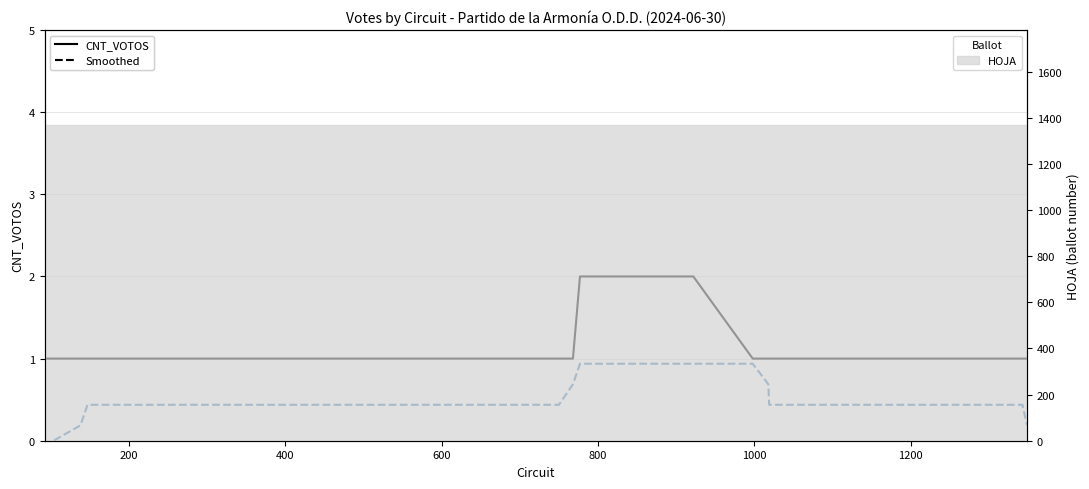

Reading right to left, list all the values displayed in this chart.

CNT_VOTOS: 1.0	1.0	1.0	1.0	1.0	1.0	1.0	2.0	2.0	1.0	1.0	1.0	1.0	1.0	1.0	1.0	1.0	1.0	1.0	1.0	1.0	1.0	1.0	1.0	1.0	1.0	1.0	1.0	1.0	1.0	1.0	1.0
Smoothed CNT_VOTOS: 0.2	0.4	0.4	0.4	0.4	0.7	0.9	0.9	0.9	0.7	0.4	0.4	0.4	0.4	0.4	0.4	0.4	0.4	0.4	0.4	0.4	0.4	0.4	0.4	0.4	0.4	0.4	0.4	0.4	0.4	0.2	-0.1